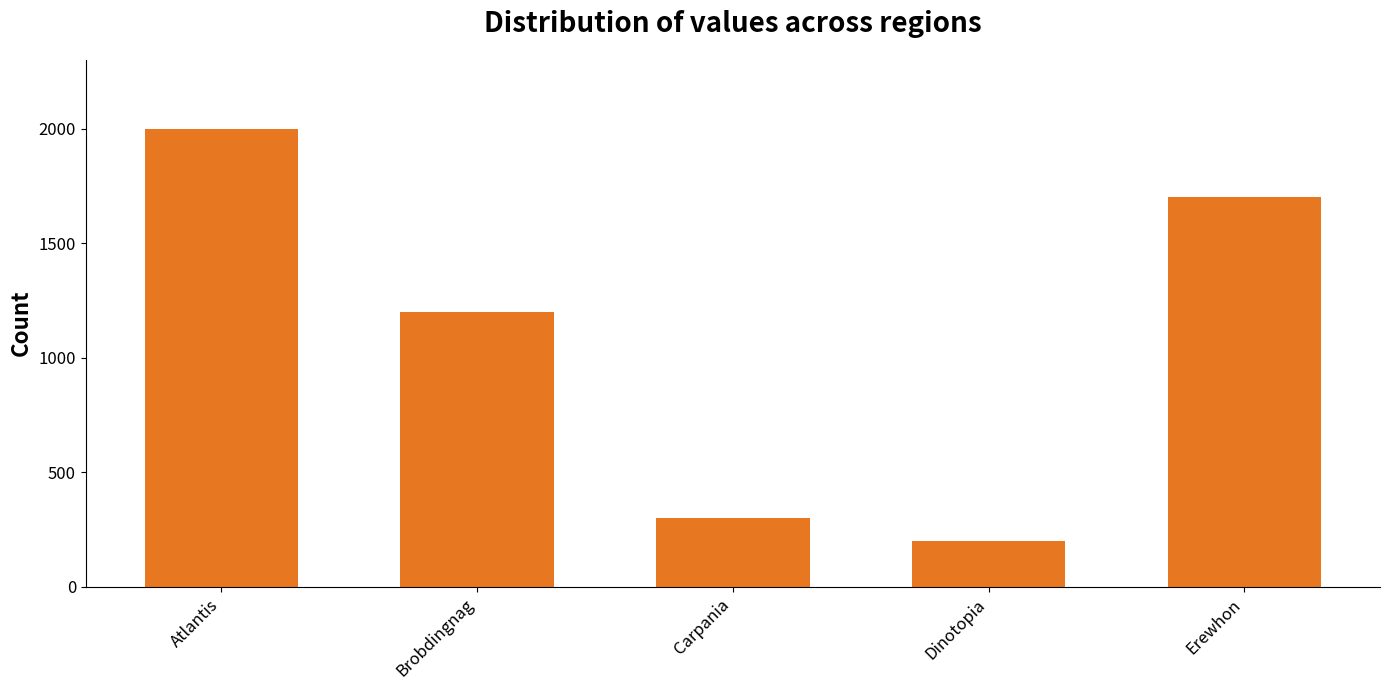

What is the maximum value shown in the chart?

2000